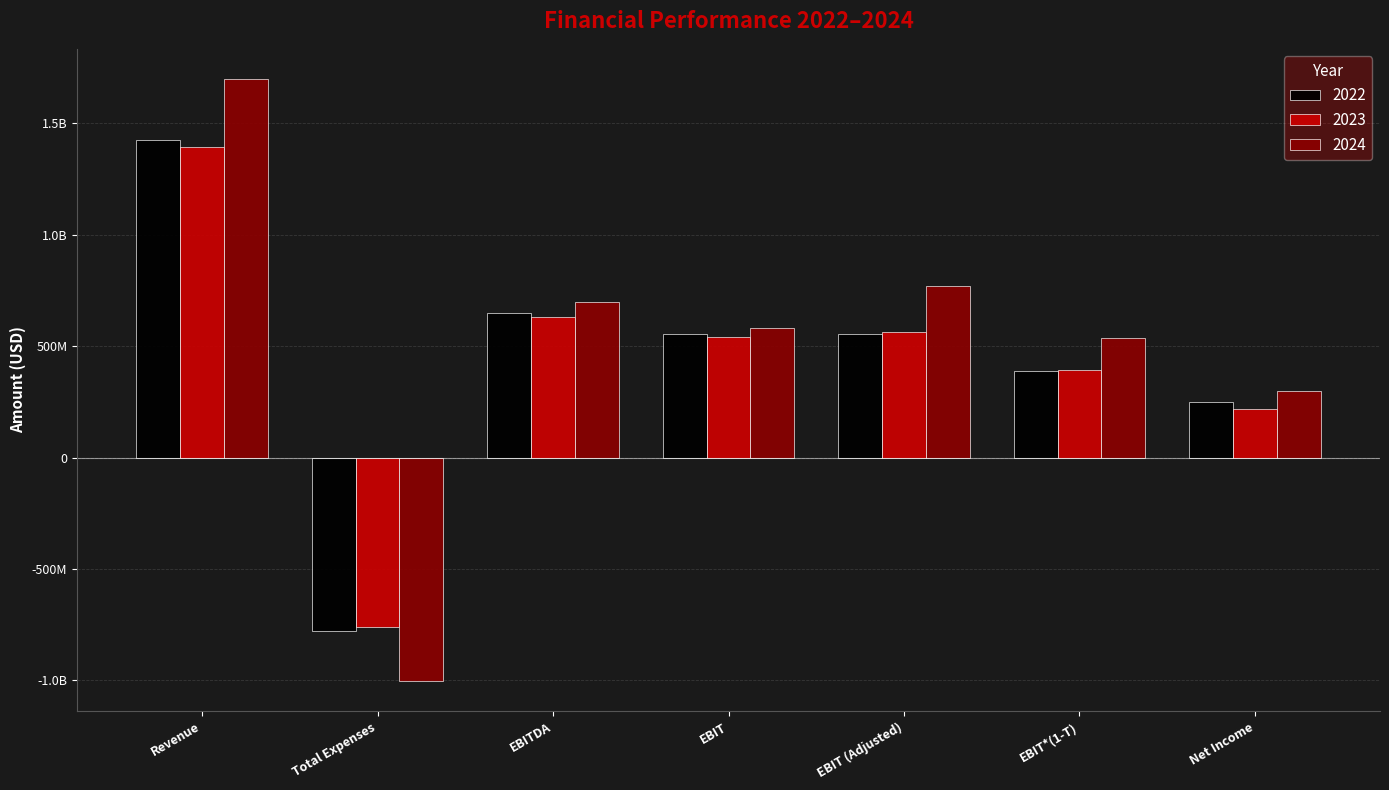

Are the bars grouped side by side (vs. stacked)?

Yes